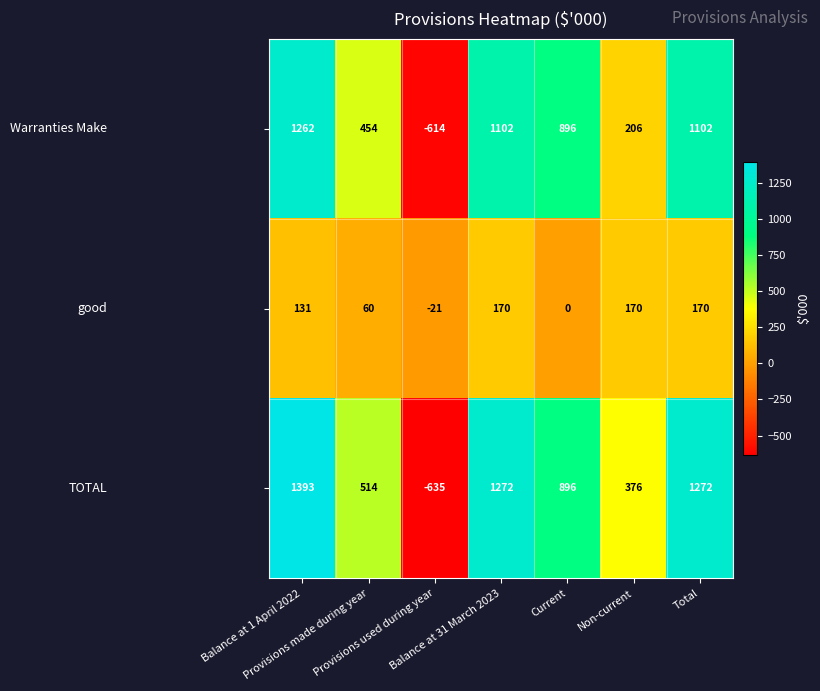

What is the difference between the highest and lowest values at Provisions made during year?

454